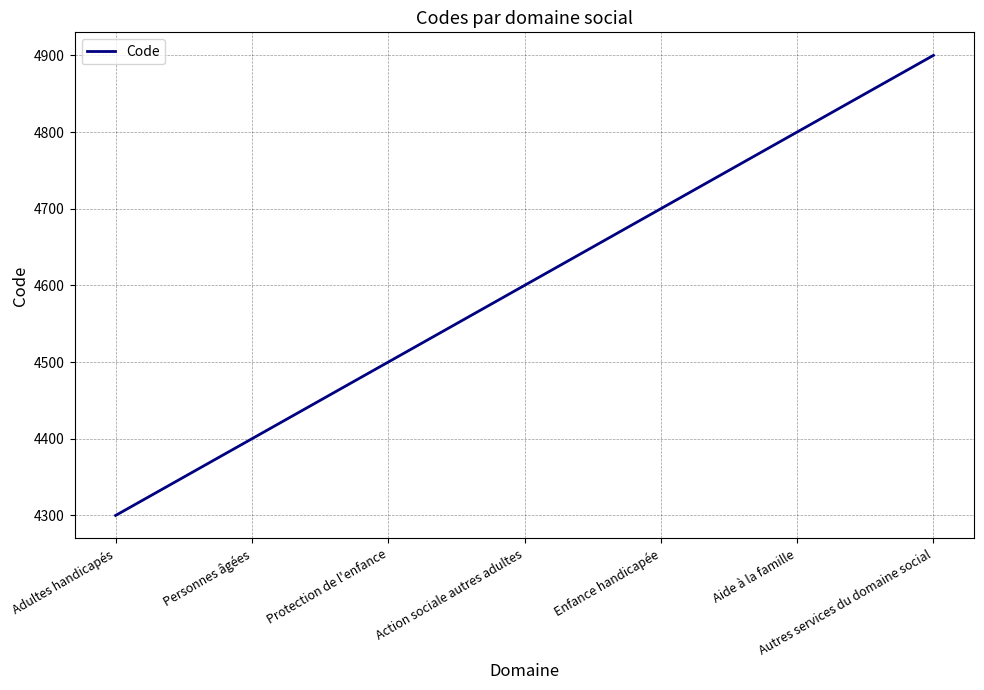

What is the difference between the maximum and minimum values?

600